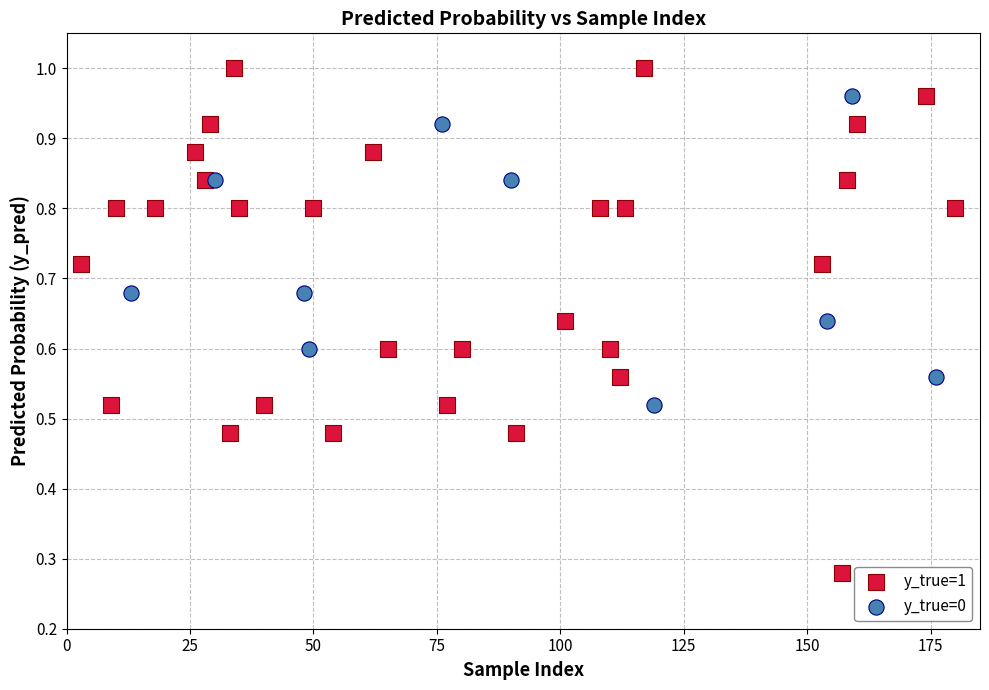

Which series has the widest spread of Y values?

y_true=1